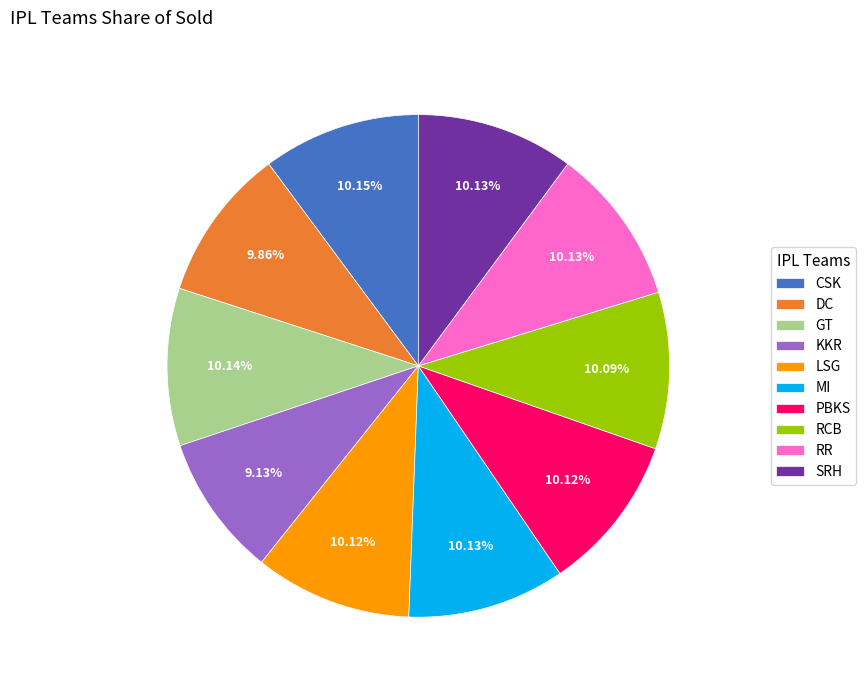

To the nearest percent, what portion does LSG represent?

10%